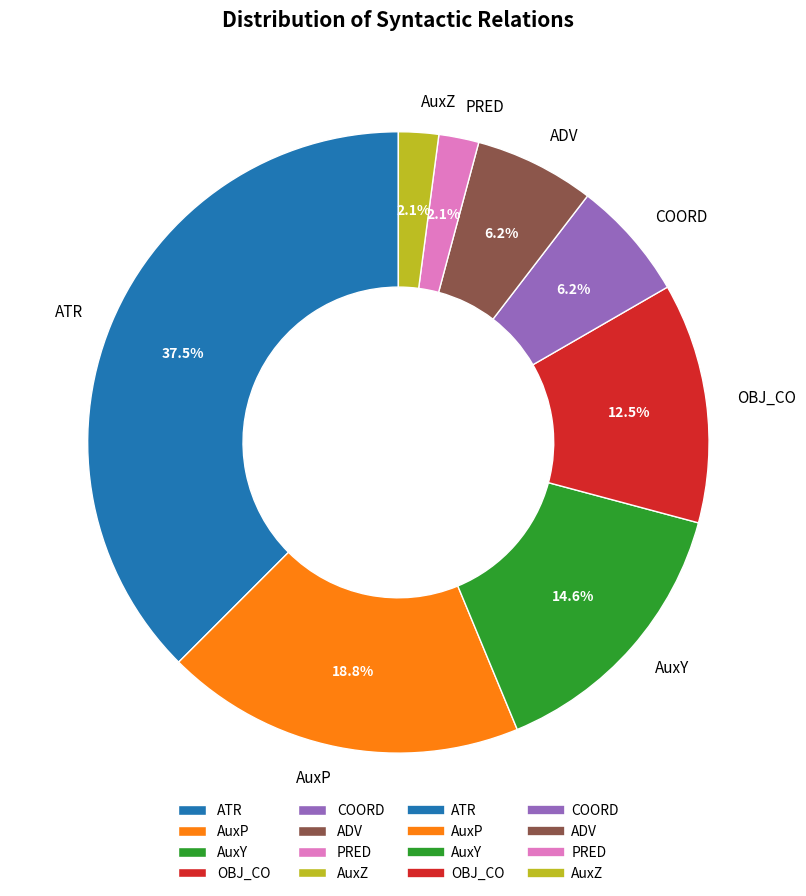

Which category has the biggest portion of the pie?

ATR